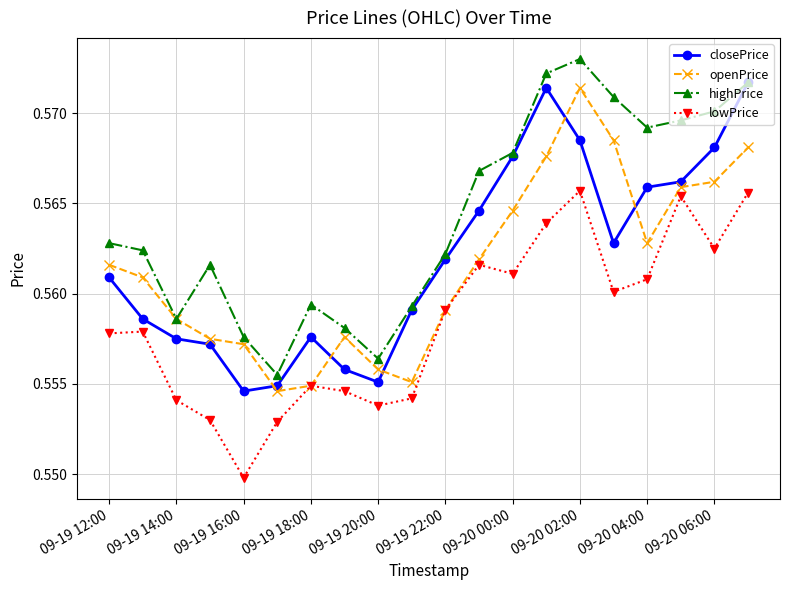

True or false: closePrice has more than 1 points higher than both neighbors.

True